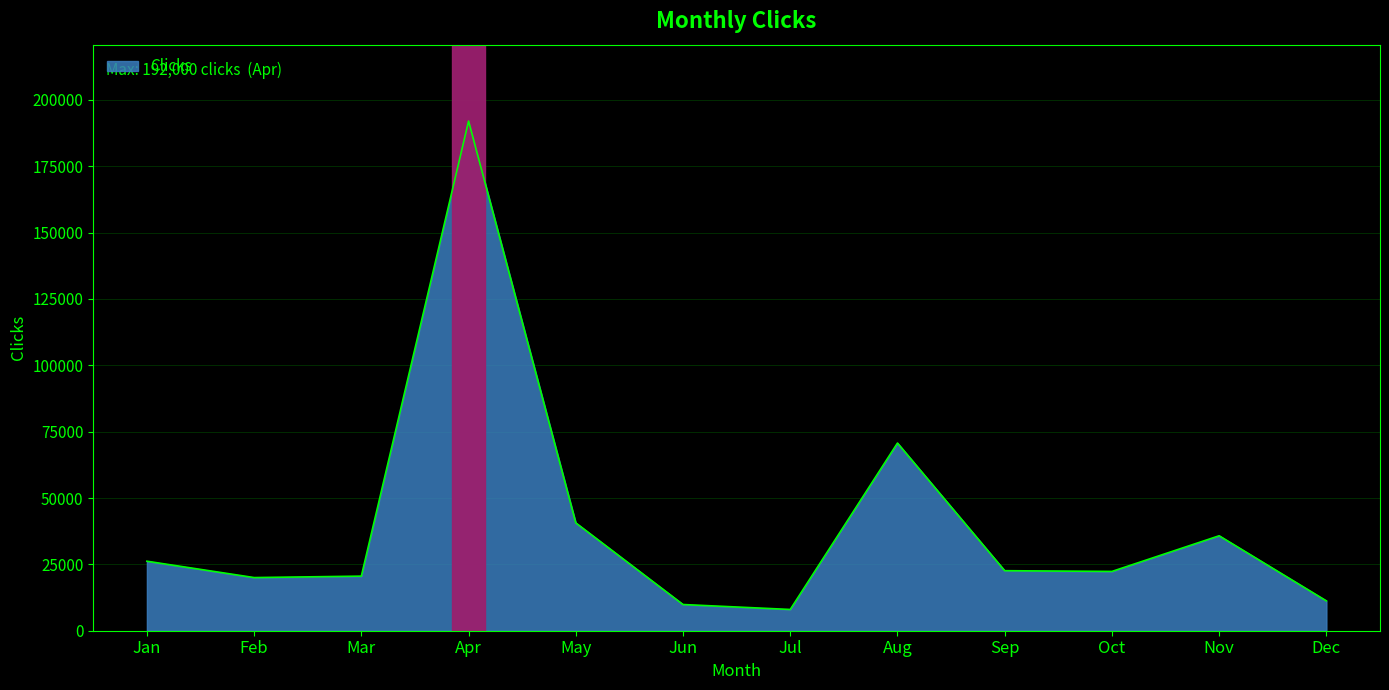

At which label does the data first exceed 22617?

Jan